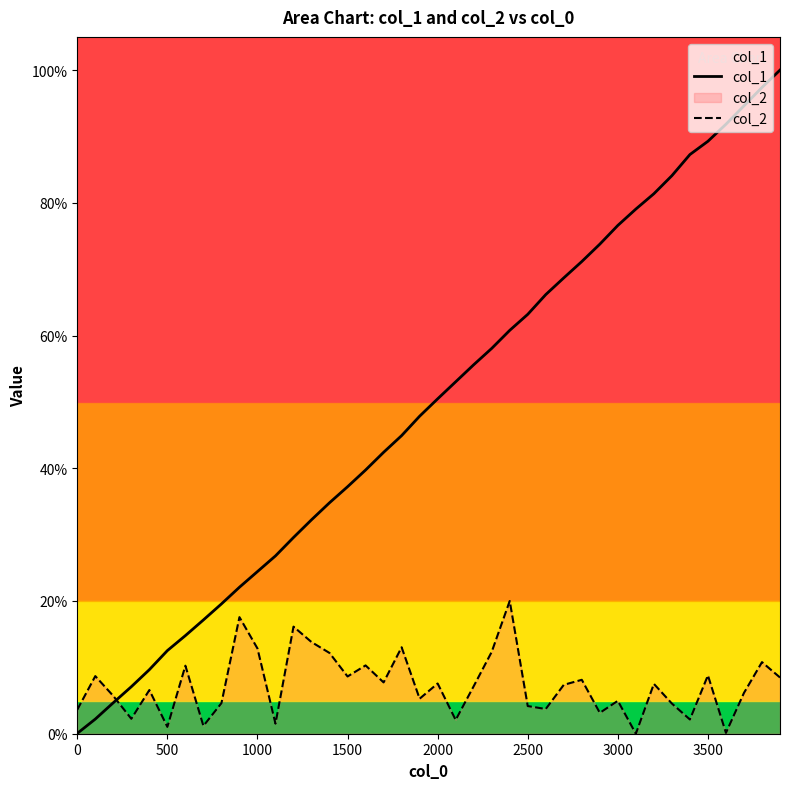

What is the sum of the col_1 values at 3500 and 0?

89.3